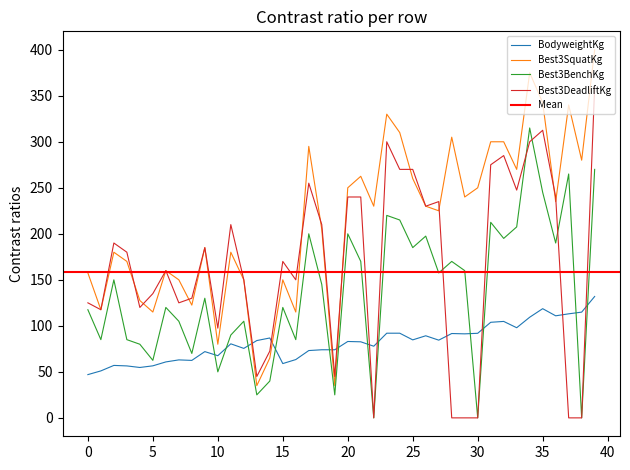

Which series ends up on top after the final intersection of BodyweightKg and Best3SquatKg?

Best3SquatKg